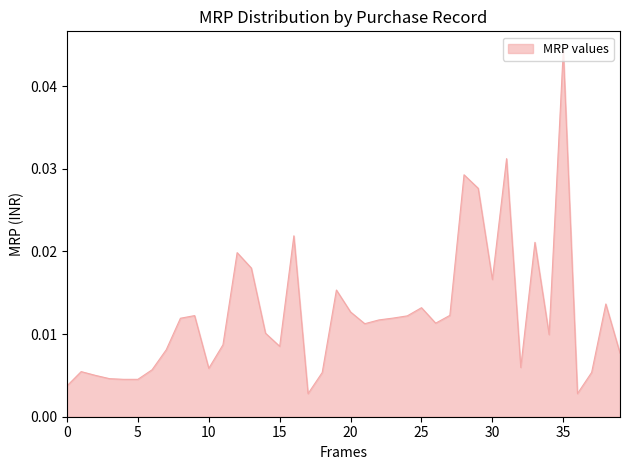

Which category has the highest value across all series?

35